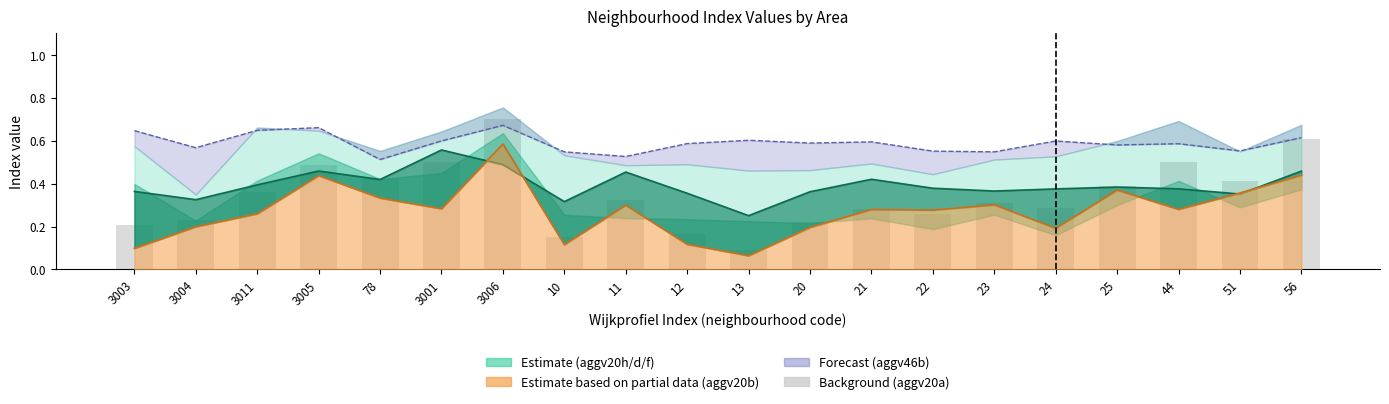

Which has a higher value, 23 or 3006?

3006